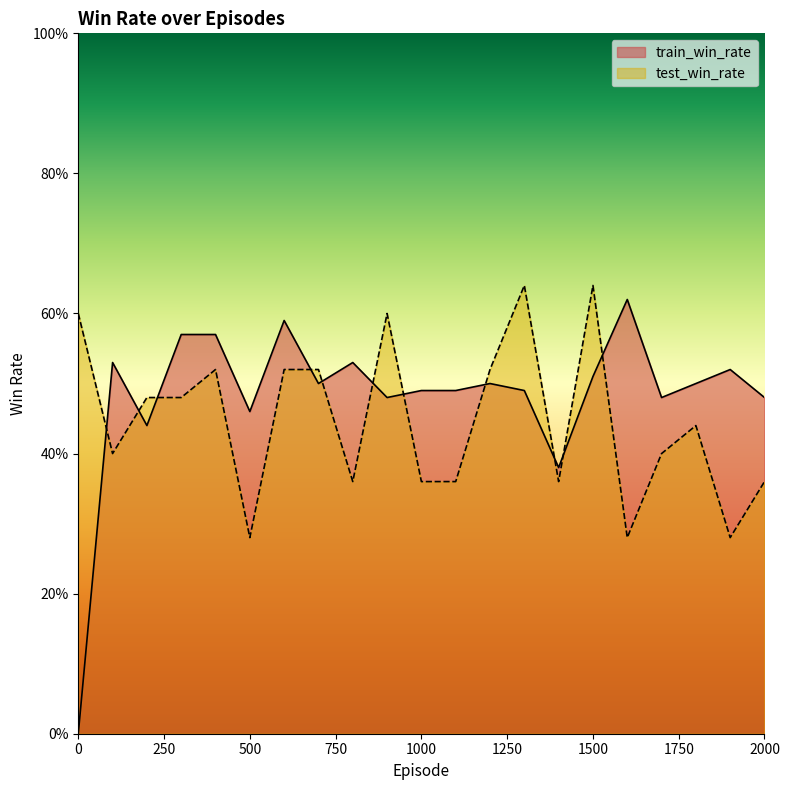

Count the test_win_rate values in the range 0 to 1.

21